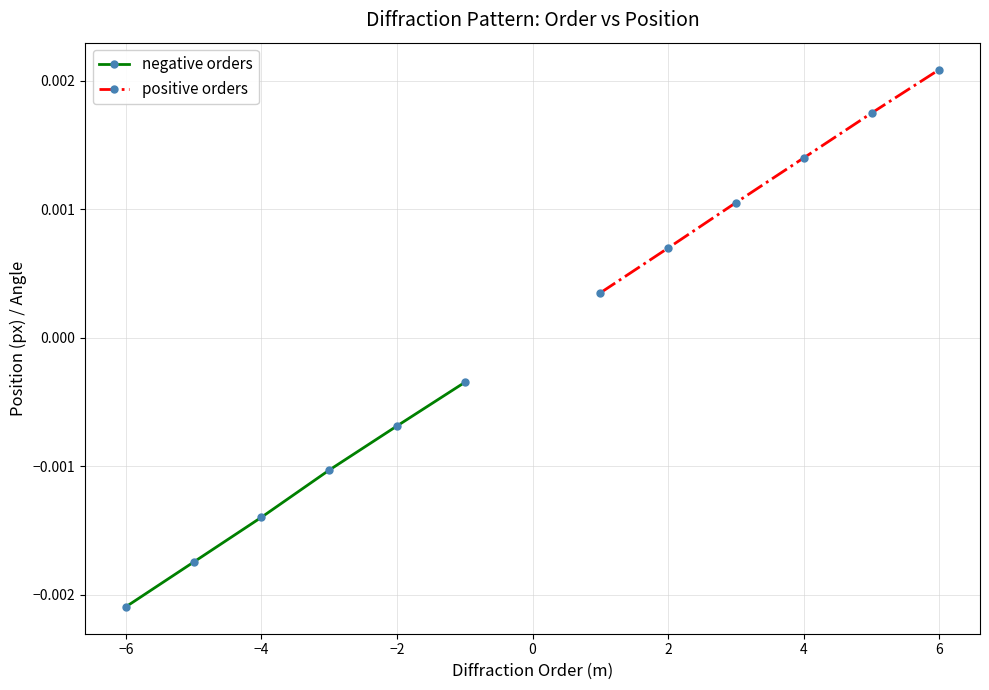

At which label does negative orders reach its minimum?

−6